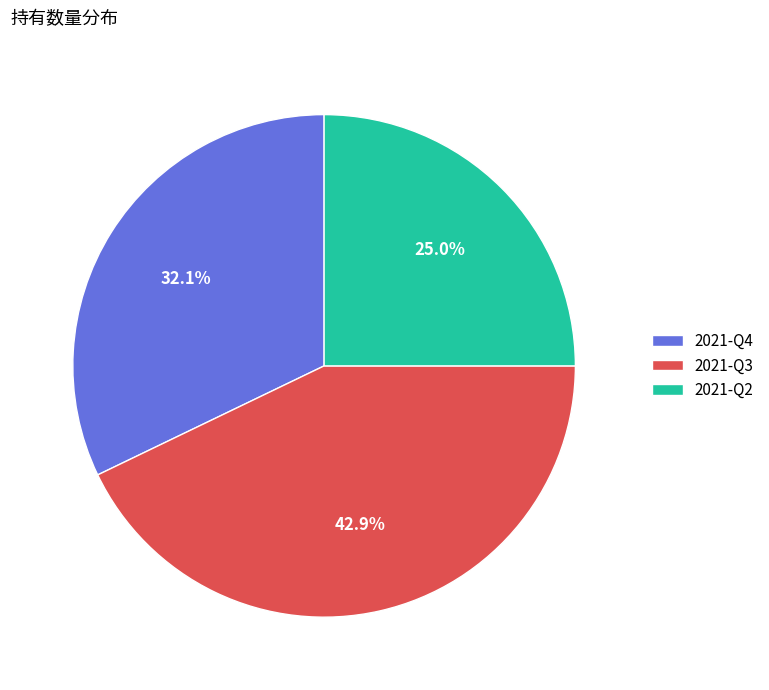

Does any single category account for the majority?

No